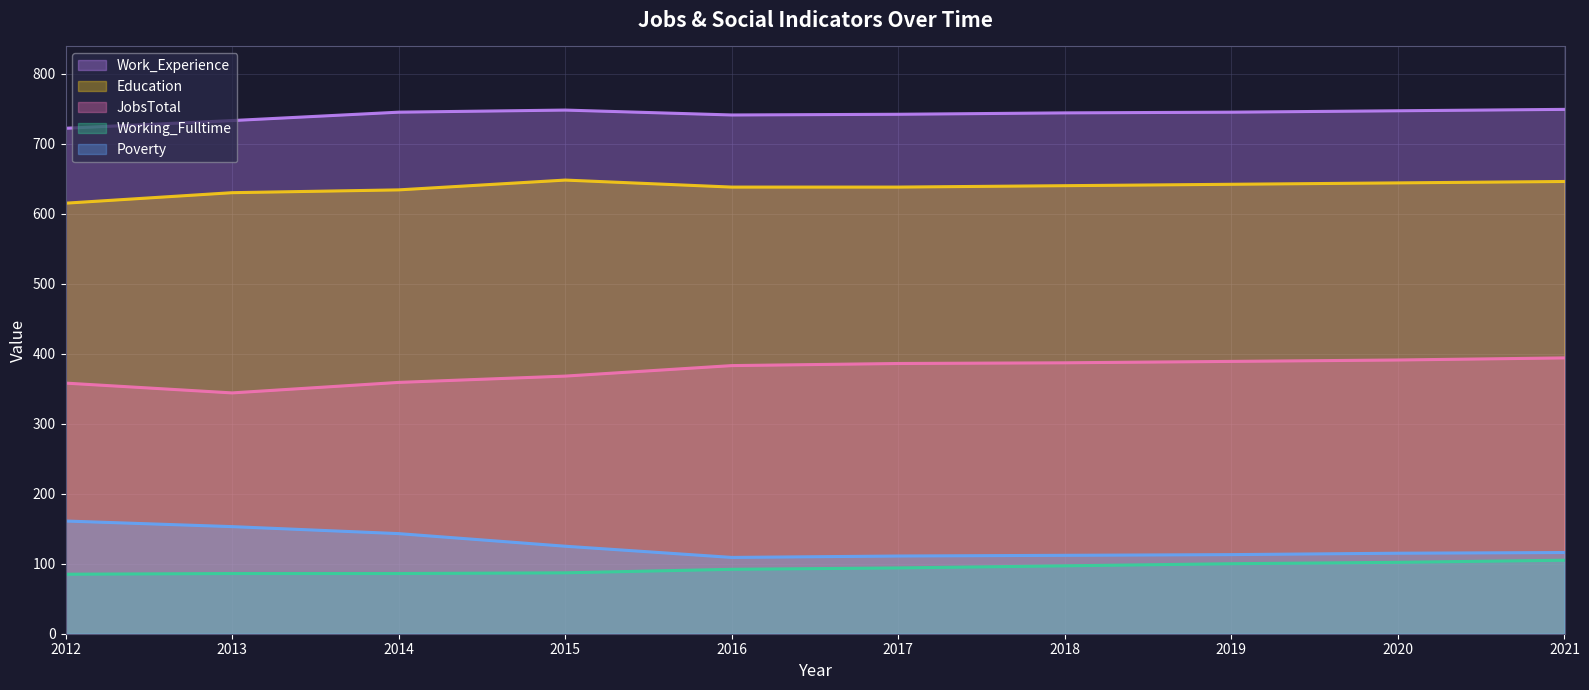

How many lines are shown in the chart?

5